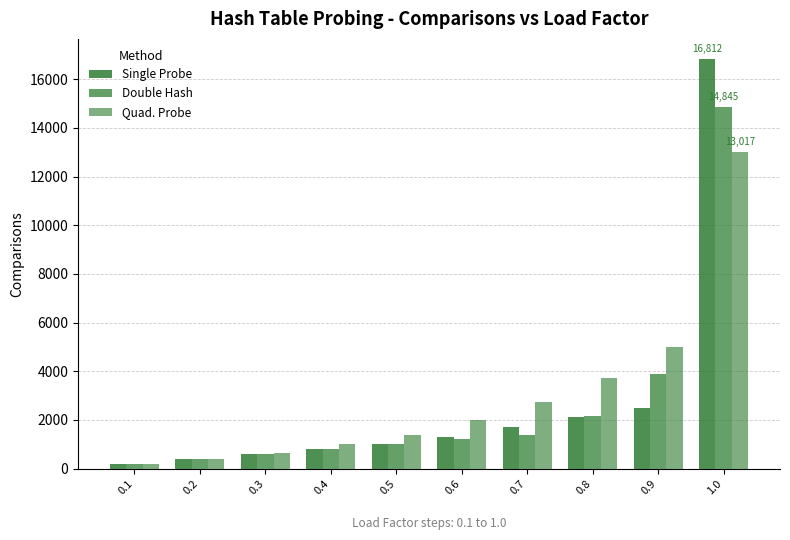

What is the average value of the Double Hash series?

2649